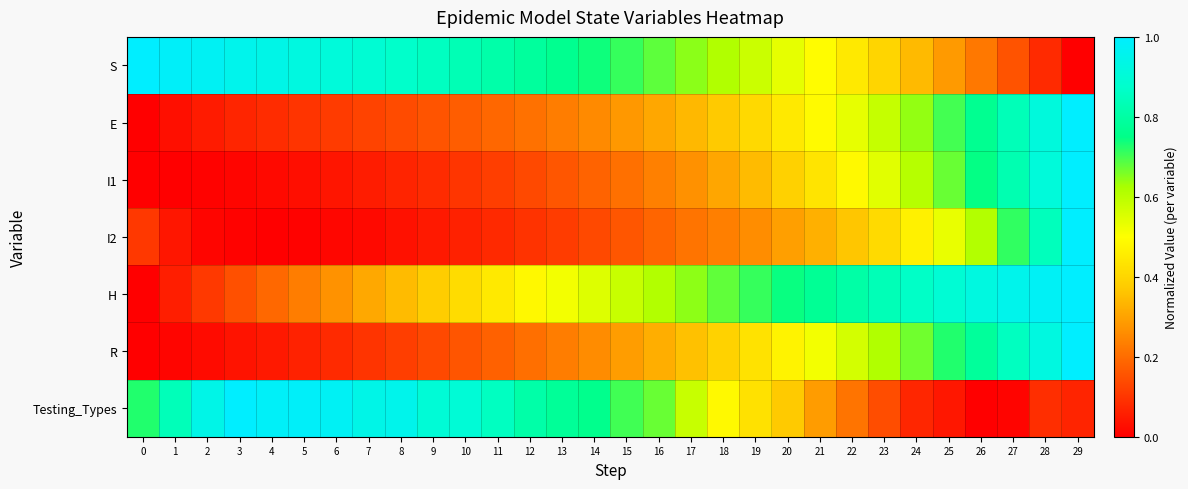

List the series in order of their peak value, lowest first.

S, E, I1, I2, H, R, Testing_Types